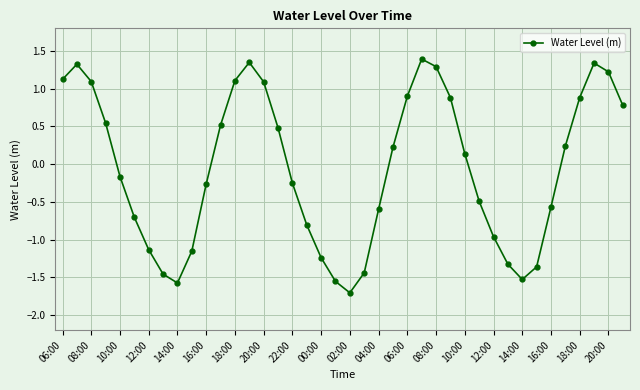

Does the chart have visible grid lines?

Yes